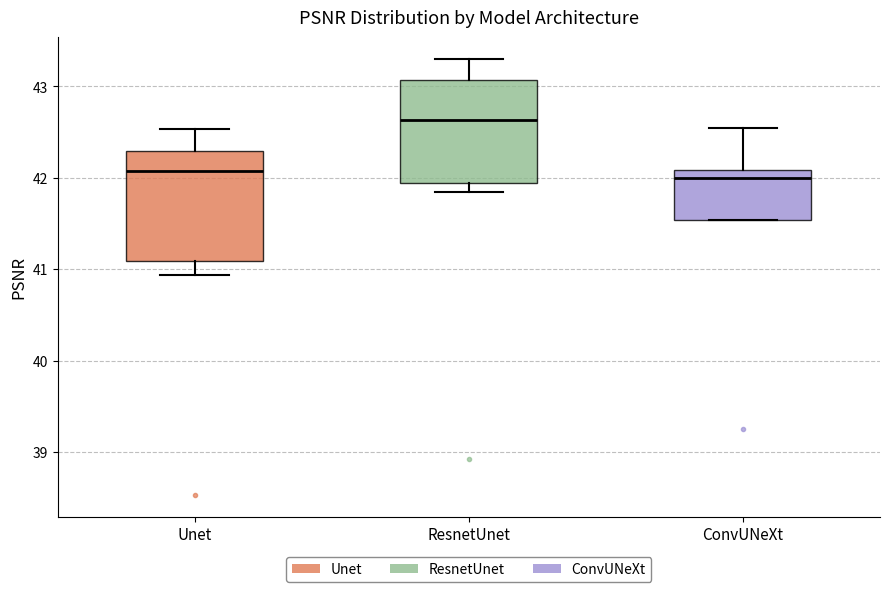

Reading left to right, read every box against the y-axis: the position of its median line, the range the box covers, and the ends of its whiskers. The values are not printed on the chart, so give them approximately, as read against the axis.

Unet: median 42.1, box 41.1 to 42.3, whiskers 40.9 to 42.5
ResnetUnet: median 42.6, box 41.9 to 43.1, whiskers 41.9 (just below the box's lower edge) to 43.3
ConvUNeXt: median 42.0, box 41.5 to 42.1, whiskers 41.5 to 42.6